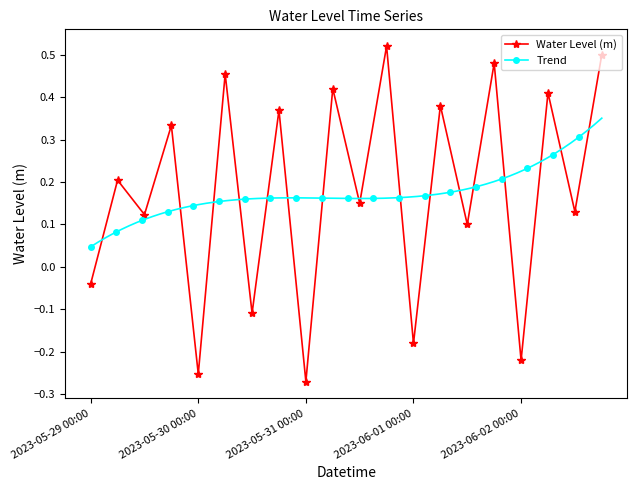

True or false: the data has more than 2 interior local peaks.

True